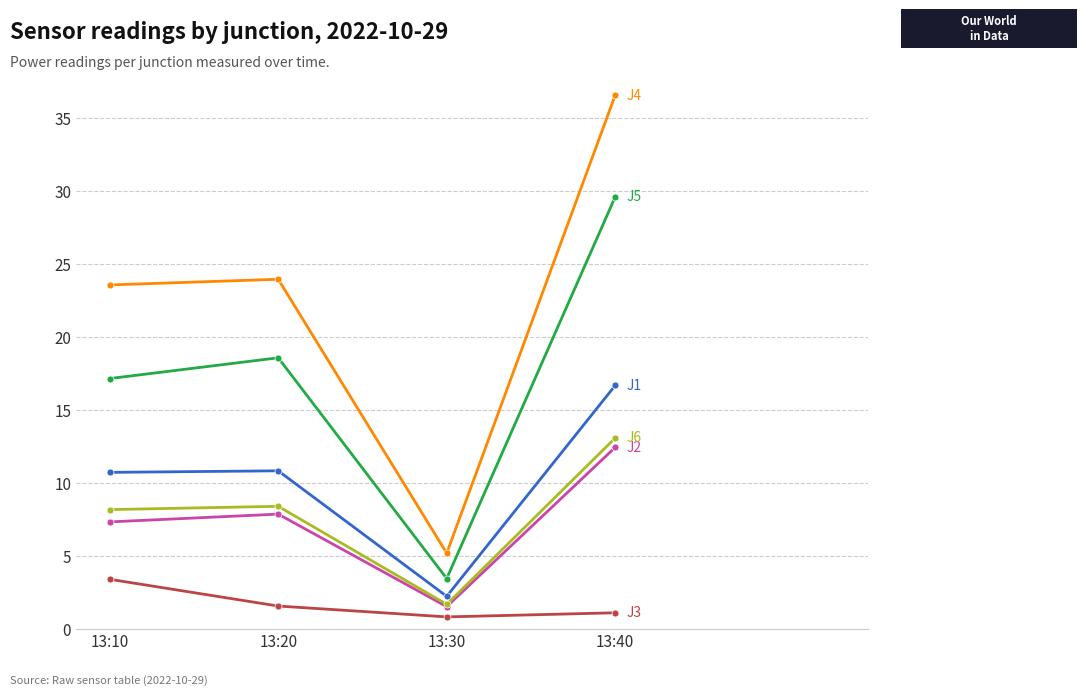

What is the difference between the highest and lowest values at 13:10?

20.2